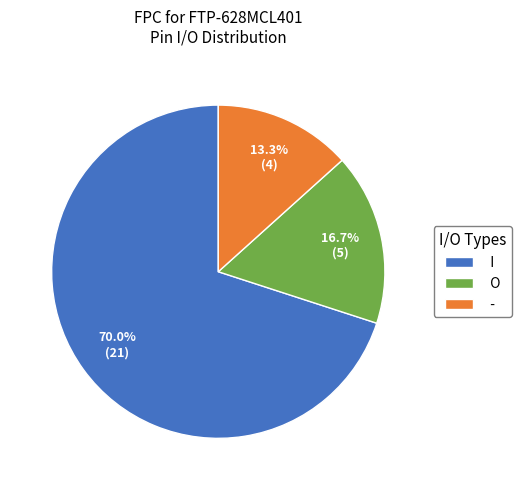

What percentage is the O slice, to the nearest percent?

17%